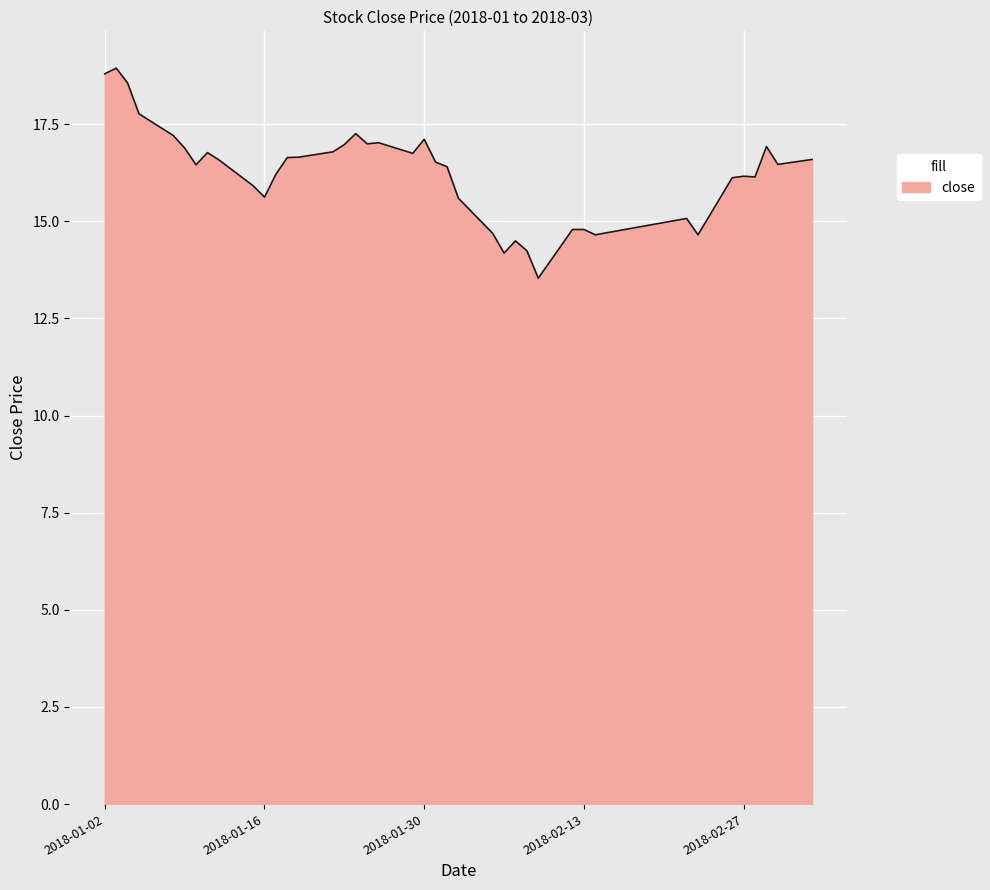

How many distinct data groups are displayed?

1